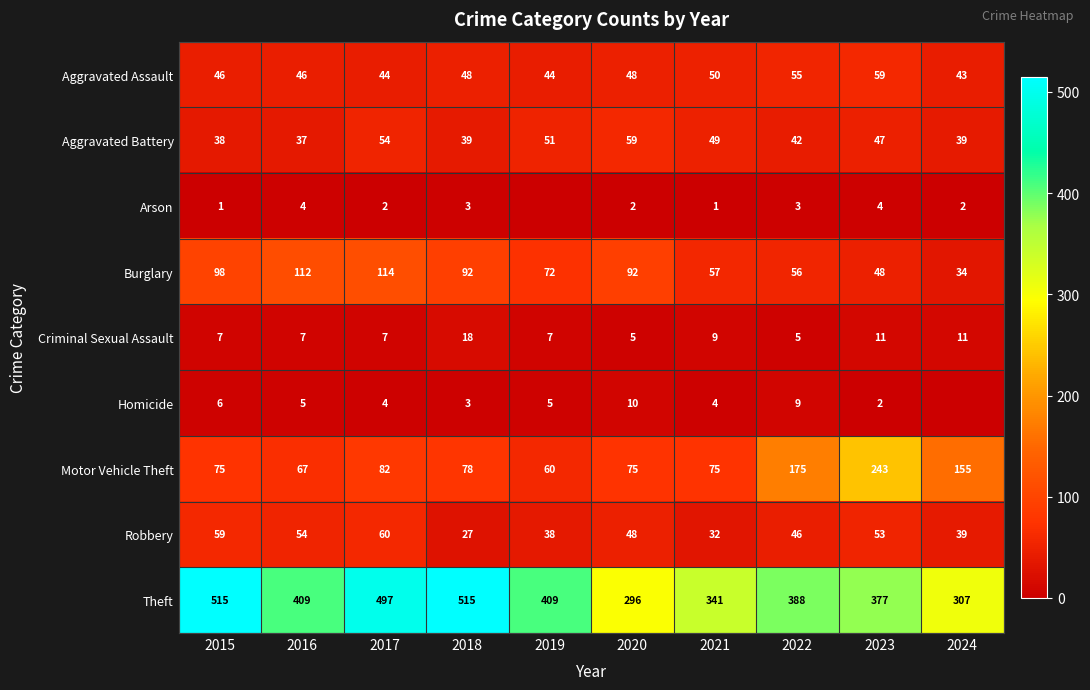

What is the lowest value of the Aggravated Battery series?

37